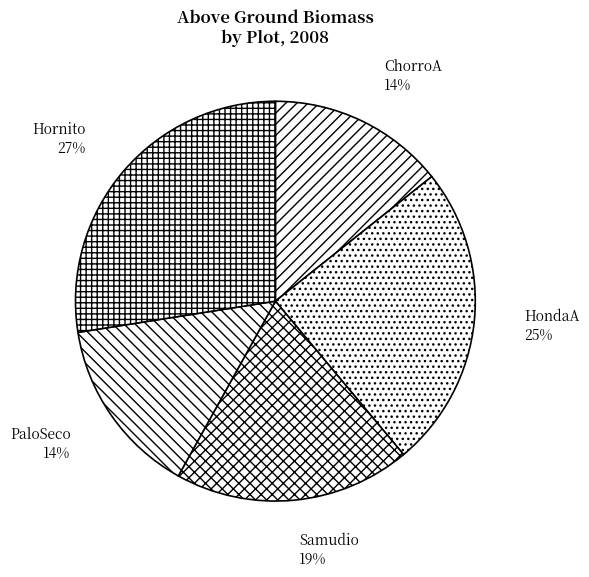

True or false: PaloSeco accounts for 14% of the total.

True